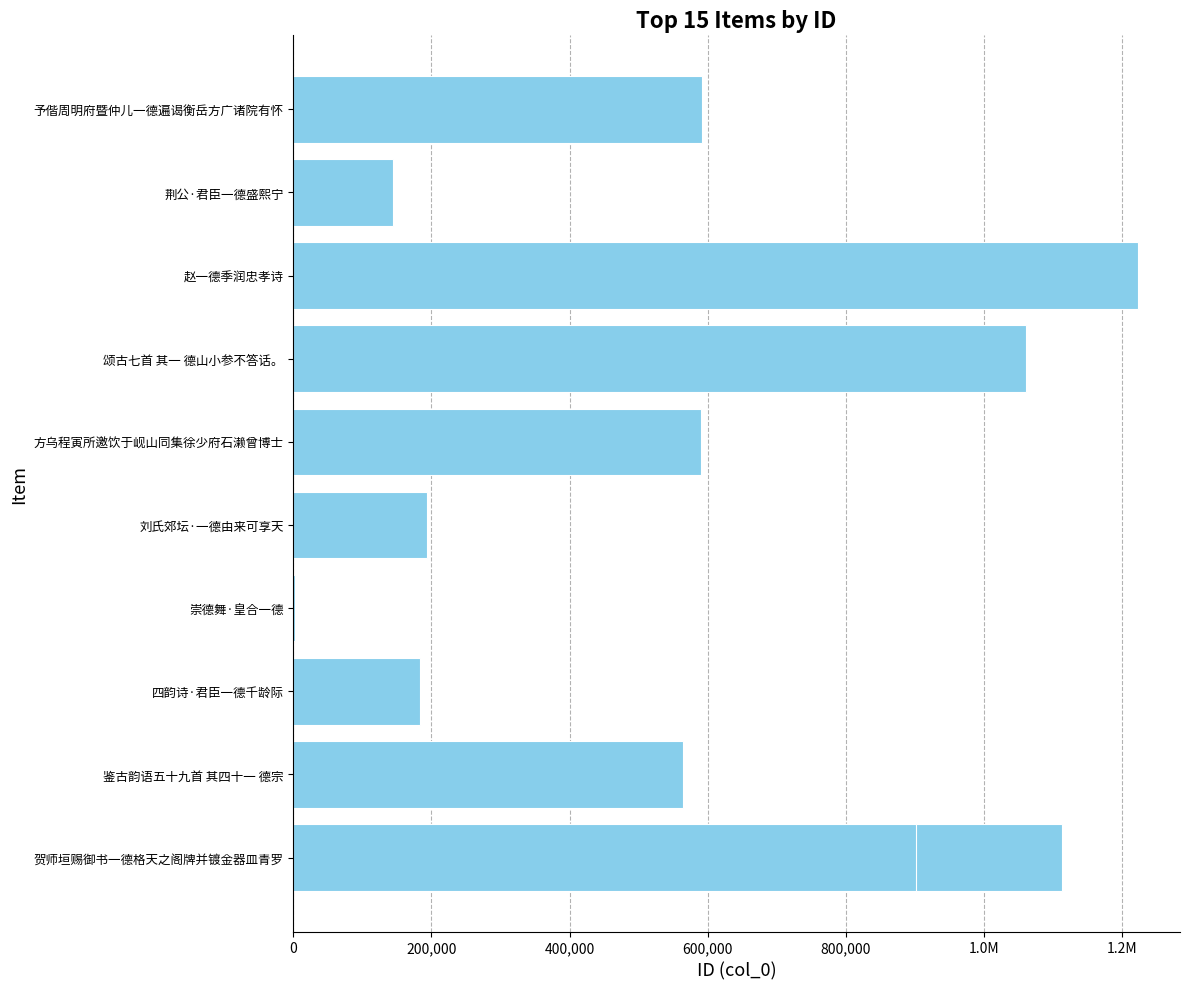

What is the minimum value shown in the chart?

1938